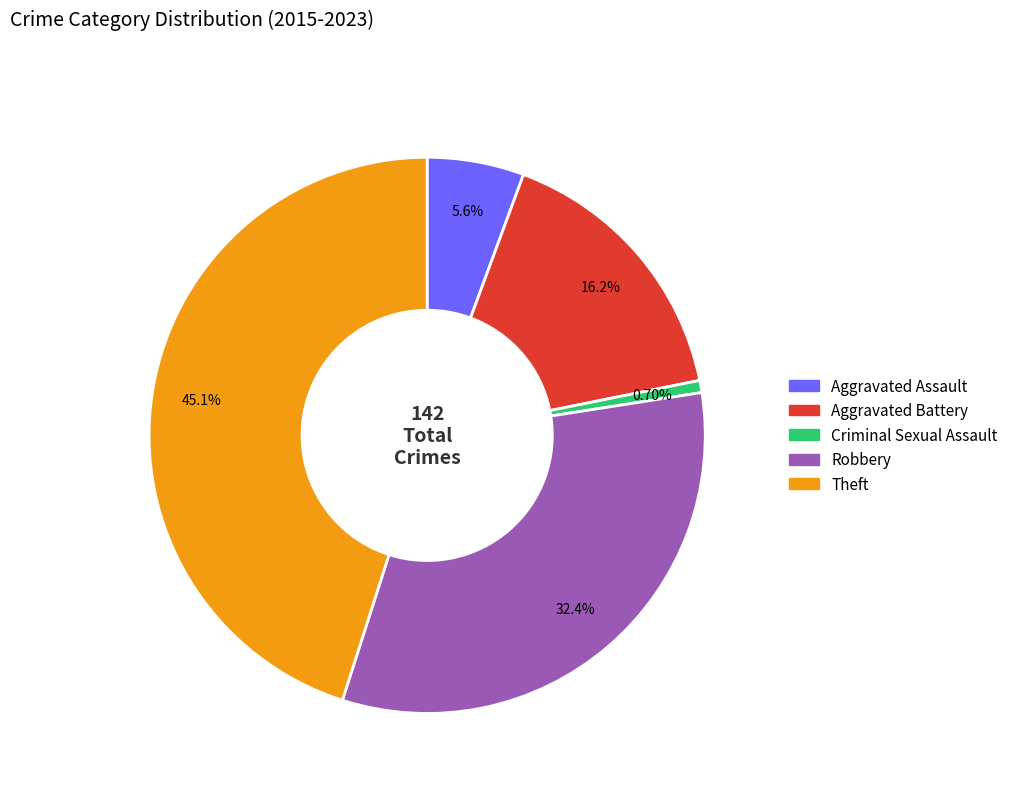

What is the total percentage of Theft and Aggravated Battery?

61.3%